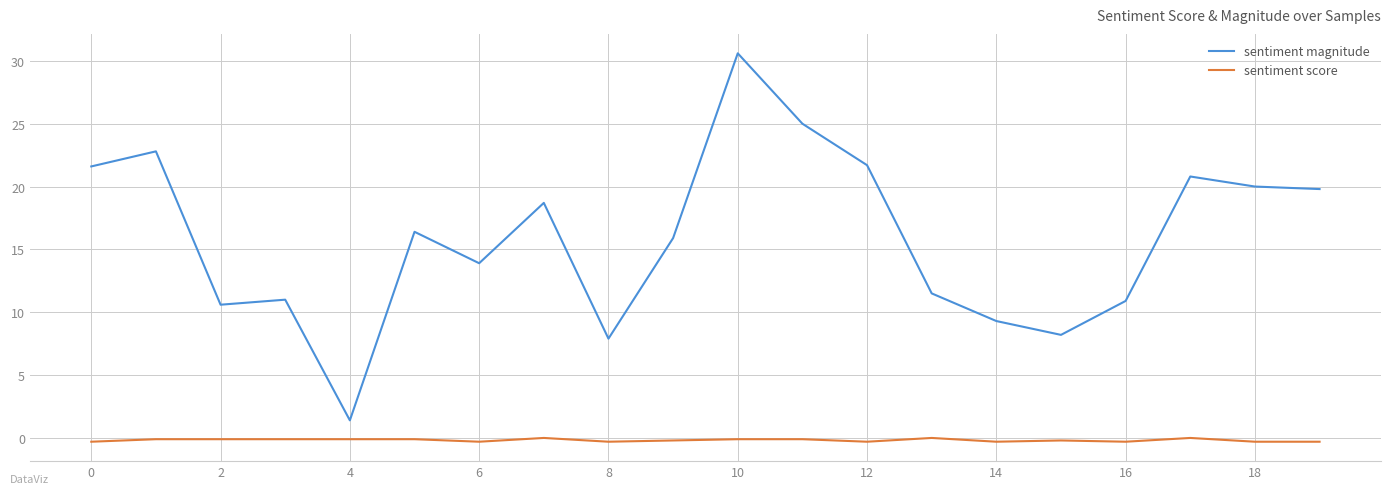

True or false: sentiment magnitude and sentiment score intersect in this chart.

False